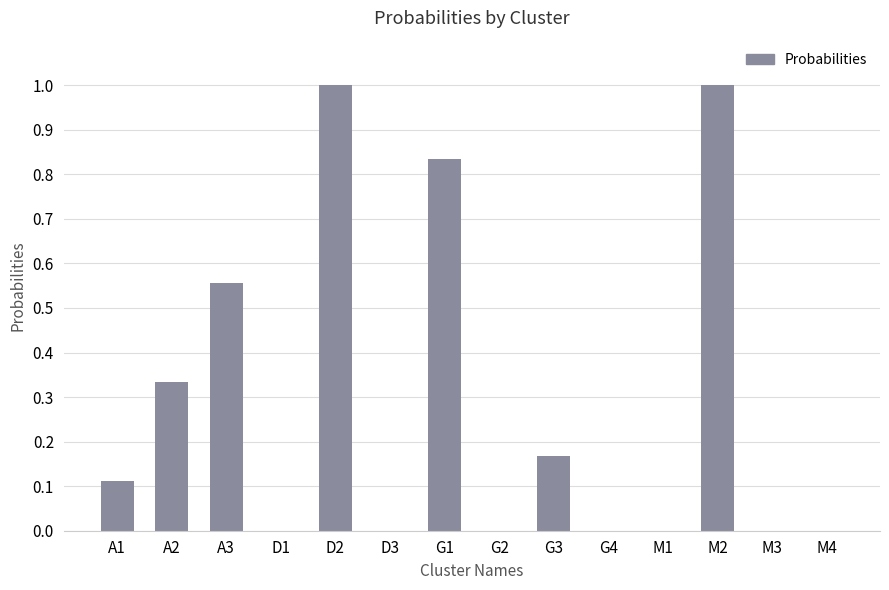

Which has a higher value, M2 or A1?

M2